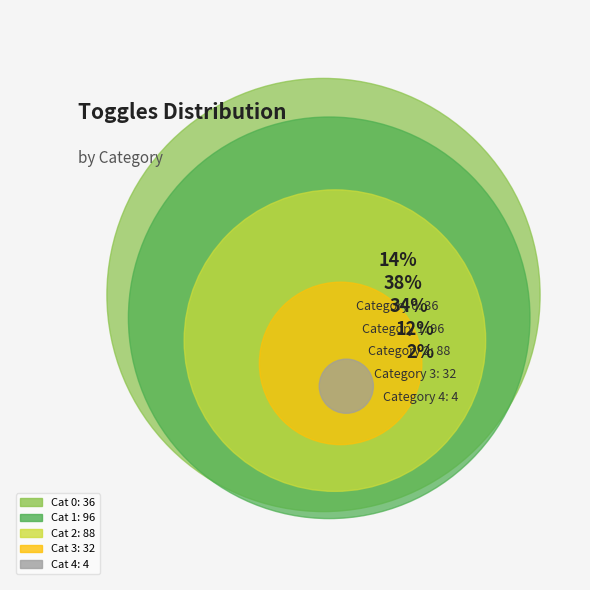

Combined, what portion of the pie is 1 and 2?

71.9%